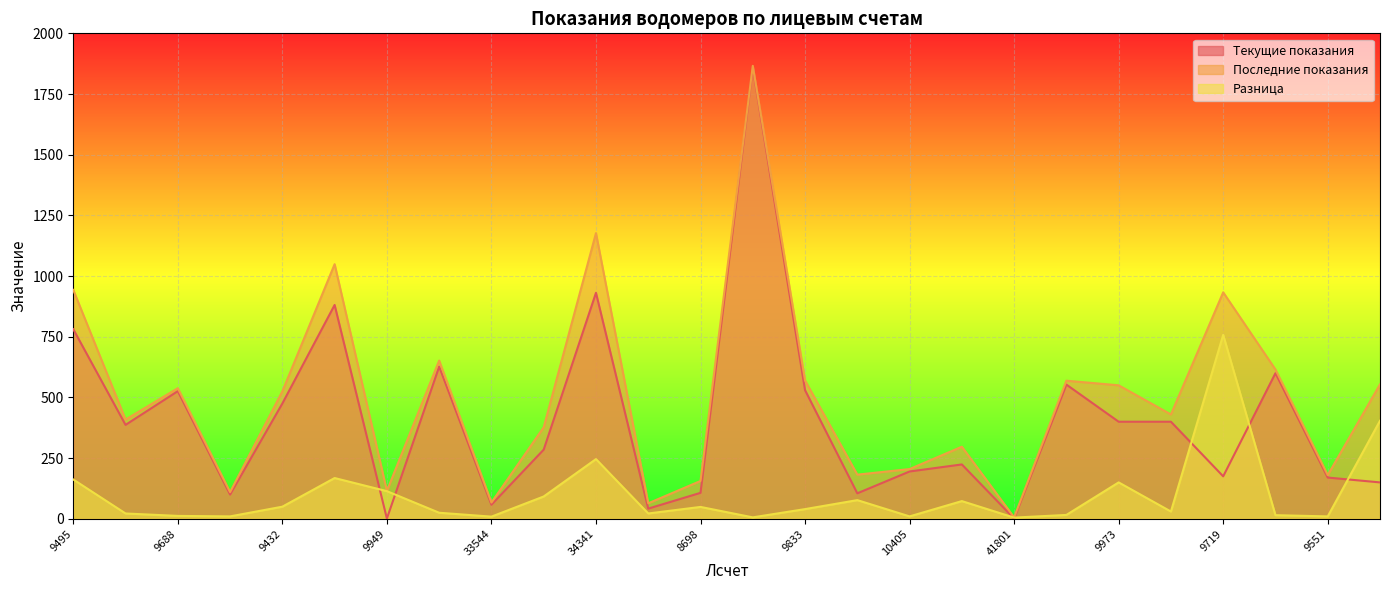

What is the sum of all Текущие показания values?

10564